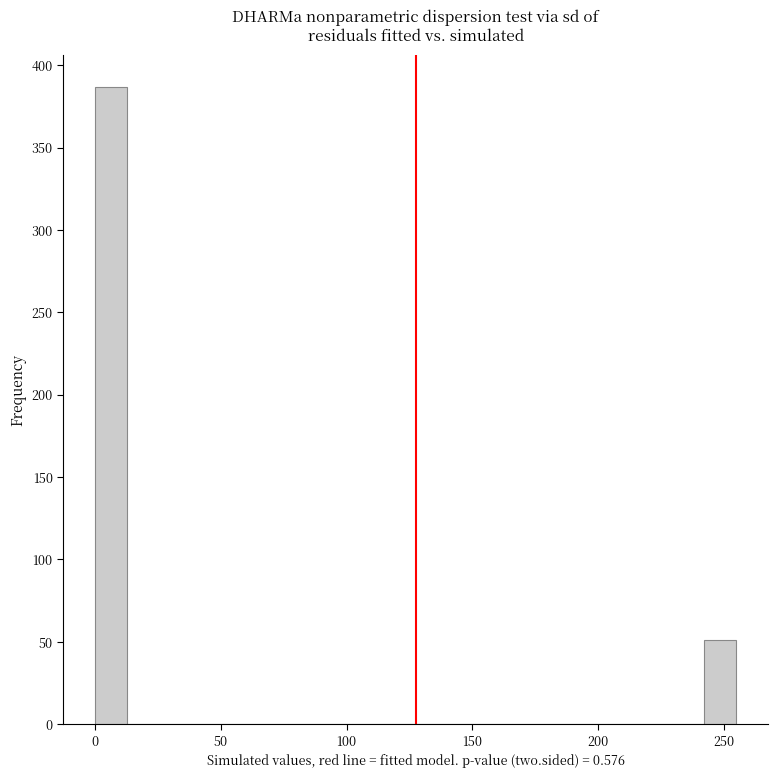

Around what value on the x-axis is the tallest bar? Give the approximate position of its centre, as read against the axis.

5